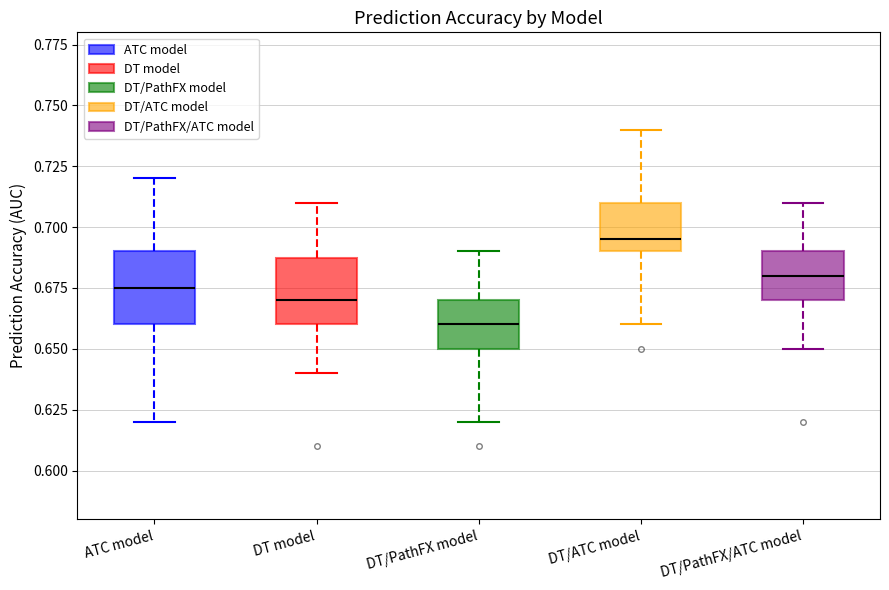

Reading left to right, read every box against the y-axis: the position of its median line, the range the box covers, and the ends of its whiskers. The values are not printed on the chart, so give them approximately, as read against the axis.

ATC model: median 0.675, box 0.660 to 0.690, whiskers 0.620 to 0.720
DT model: median 0.670, box 0.660 to 0.690, whiskers 0.640 to 0.710
DT/PathFX model: median 0.660, box 0.650 to 0.670, whiskers 0.620 to 0.690
DT/ATC model: median 0.695, box 0.690 to 0.710, whiskers 0.660 to 0.740
DT/PathFX/ATC model: median 0.680, box 0.670 to 0.690, whiskers 0.650 to 0.710